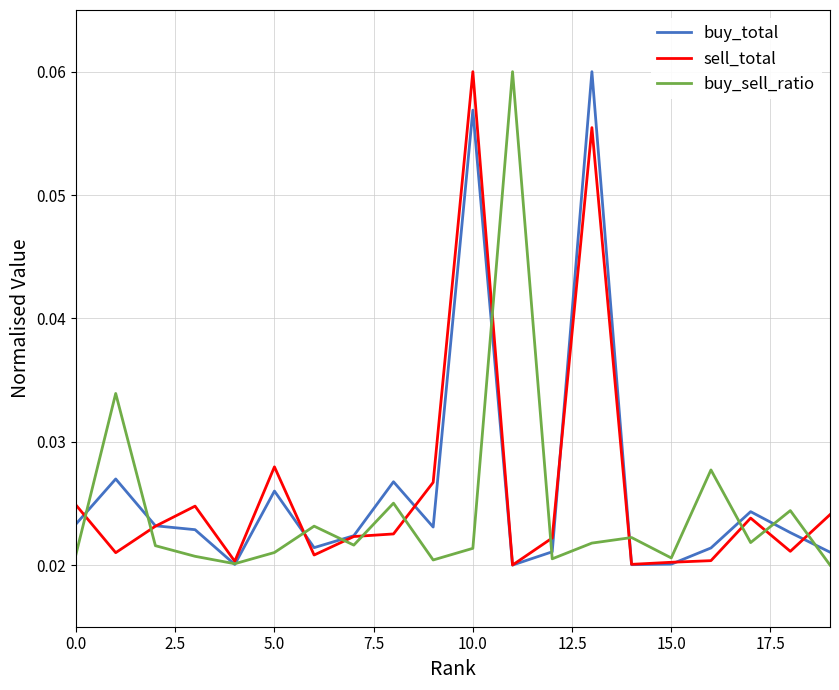

Does the chart have visible grid lines?

Yes